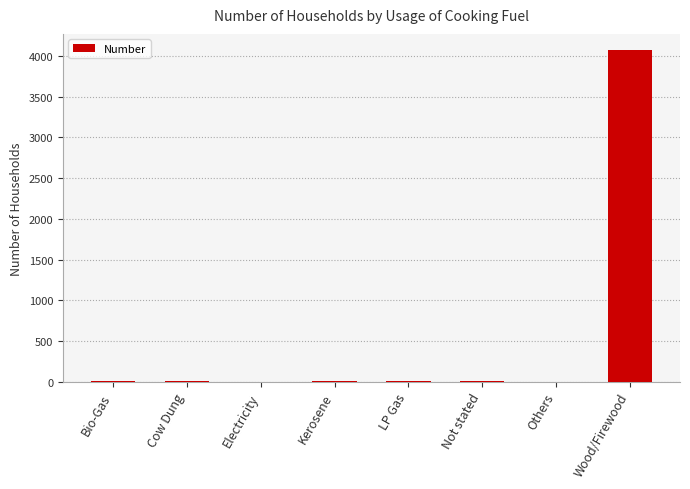

What is the change in value from Electricity to Wood/Firewood?

+4068